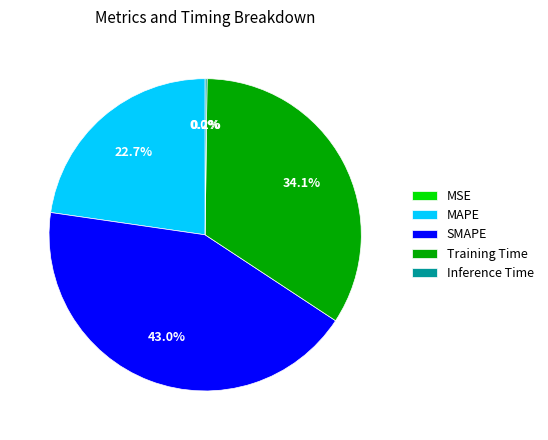

Which category has the biggest portion of the pie?

SMAPE